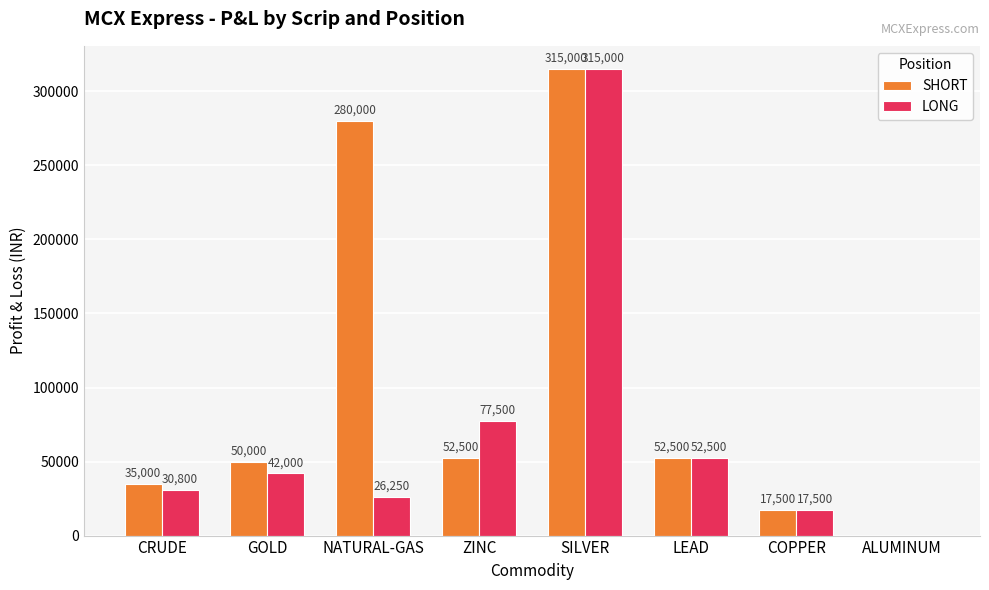

What is the difference between the LONG values at LEAD and GOLD?

10500